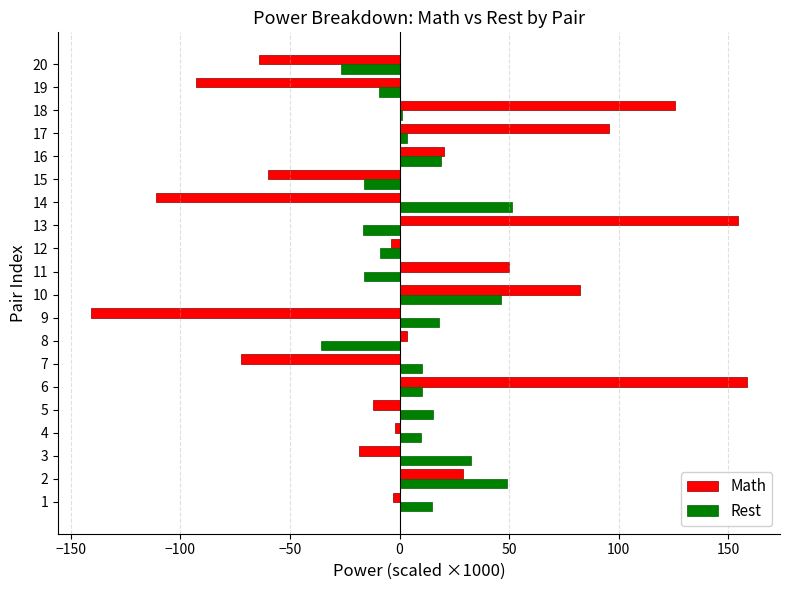

Which series changed the most between 12 and 16?

Rest